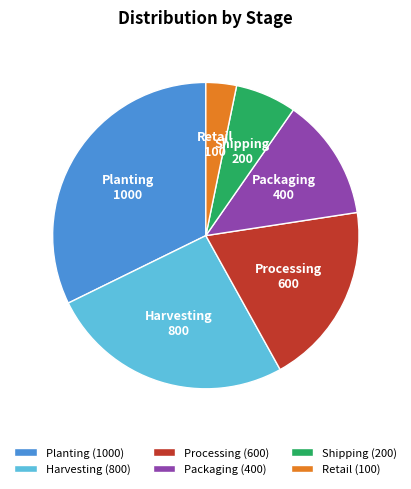

What is the ratio of the value at Harvesting to the value at Shipping?

4.0